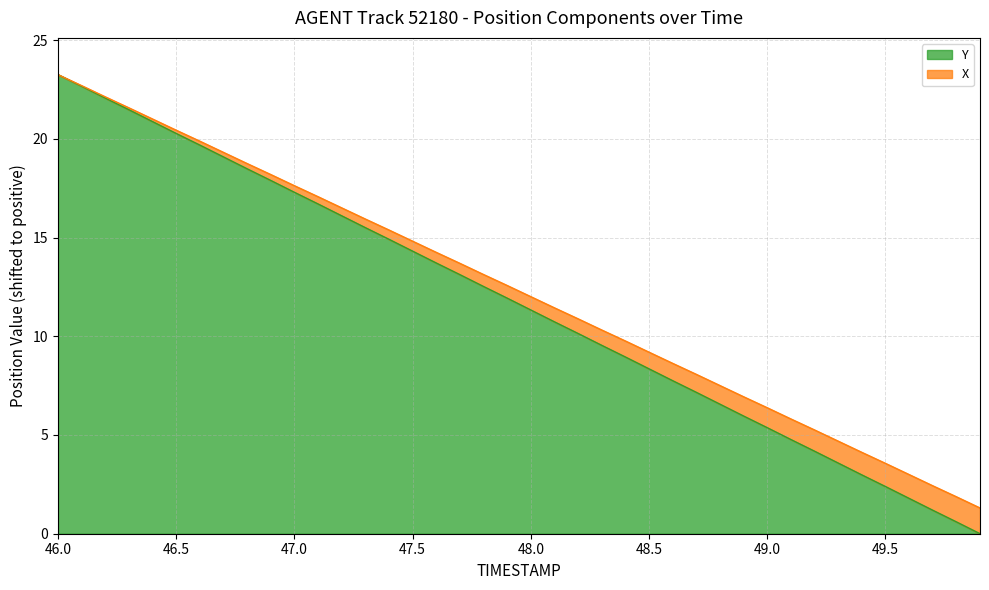

Does the chart have visible grid lines?

Yes